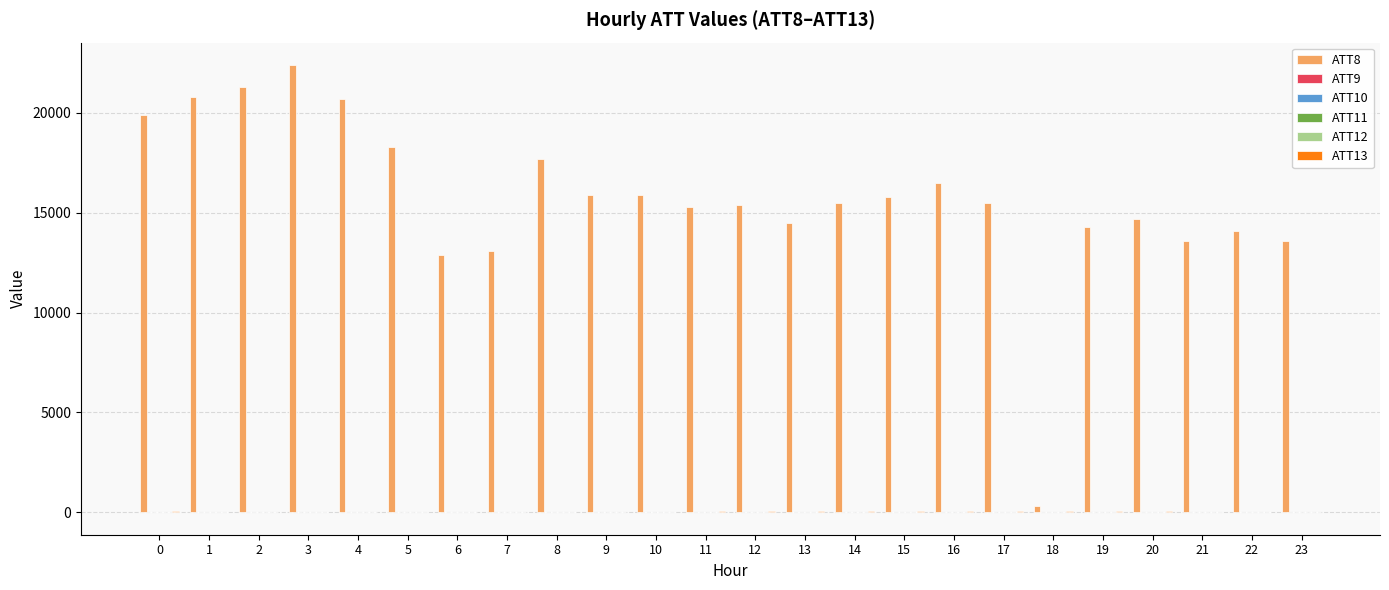

The value of ATT8 at 13 is 4040.5. True or false?

False